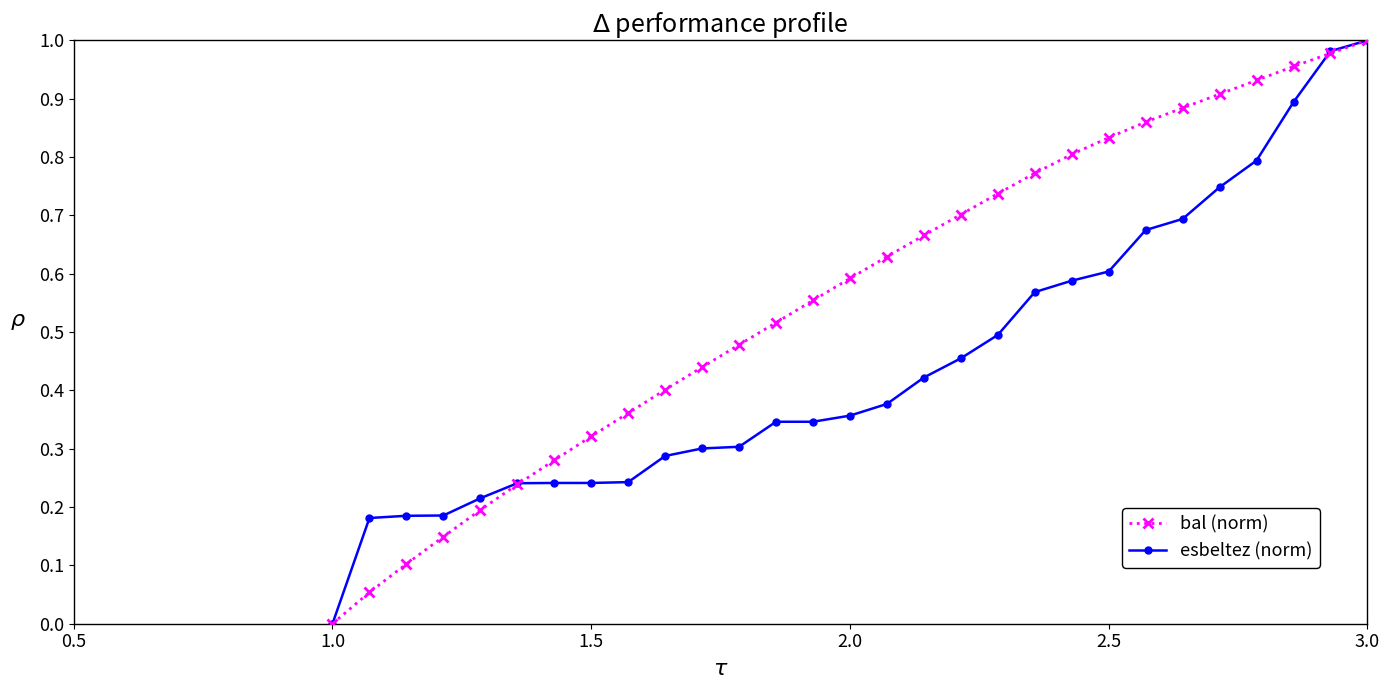

Which series has the largest total across all categories?

bal (norm)